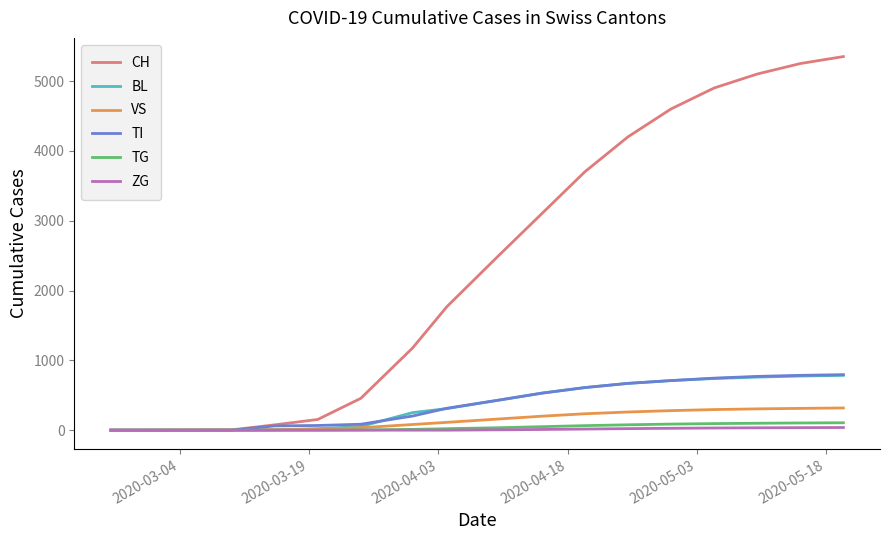

Which series has the largest total across all categories?

CH